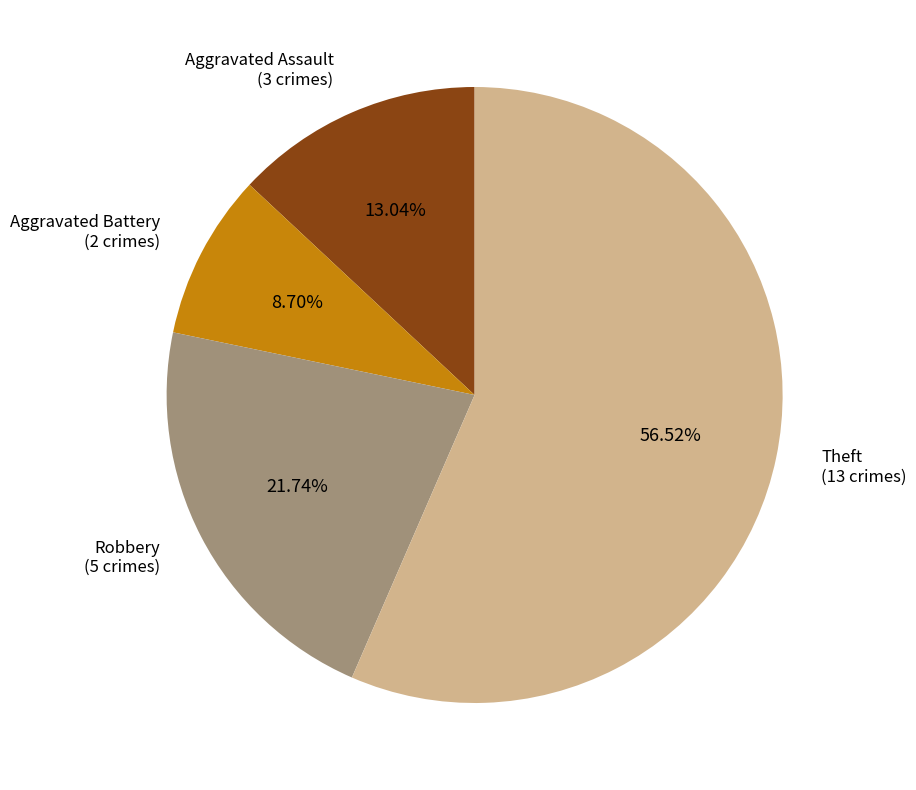

Does any single category account for the majority?

Yes